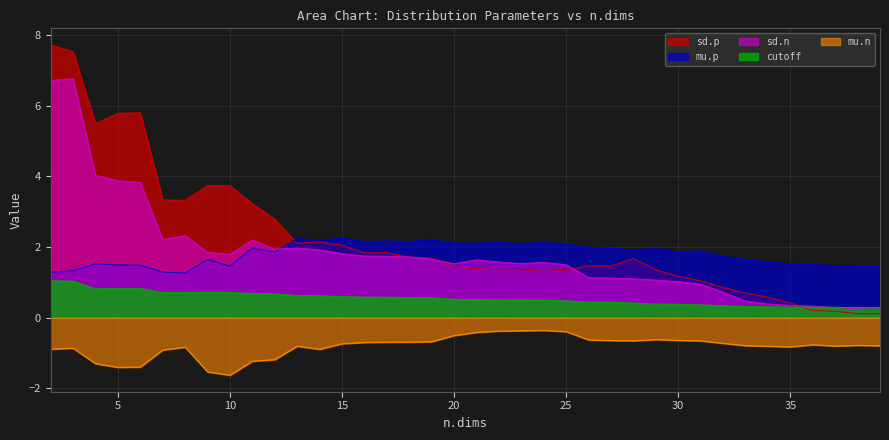

Where is the first local minimum for cutoff?

4